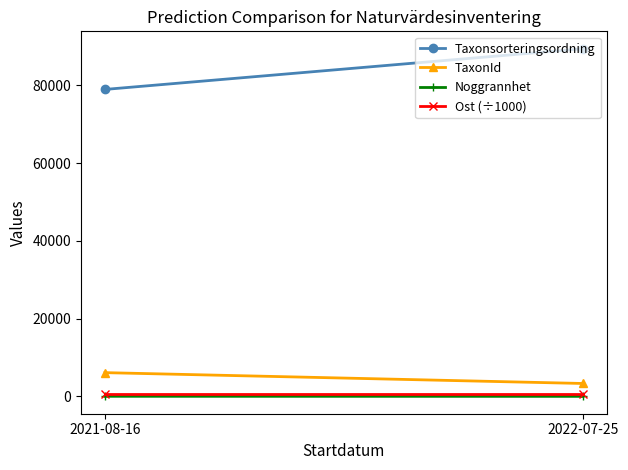

What is the sum of all Ost (÷1000) values?

1105.9